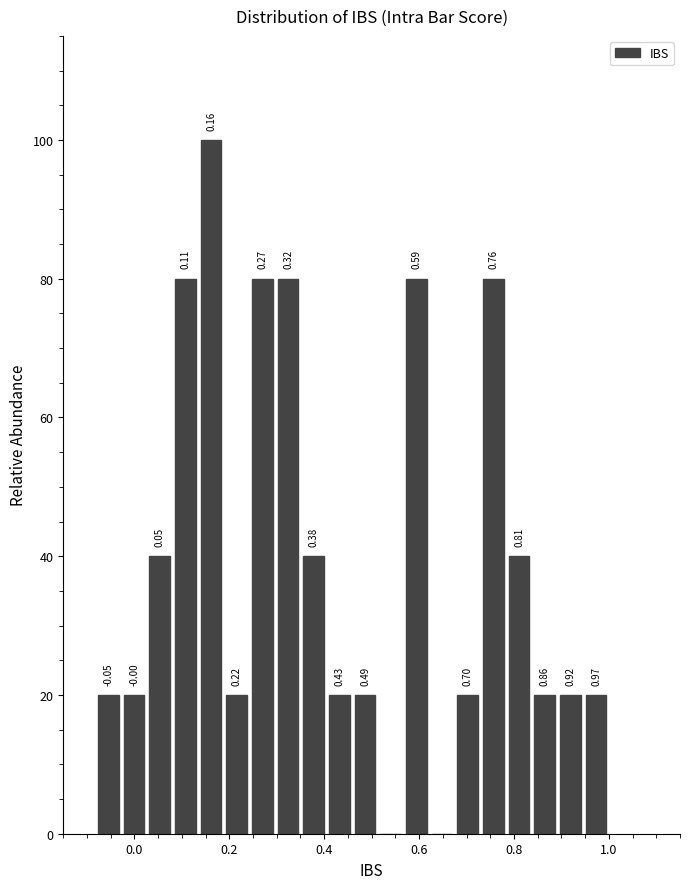

Read against the x-axis, roughly where is the centre of the tallest bar?

0.16